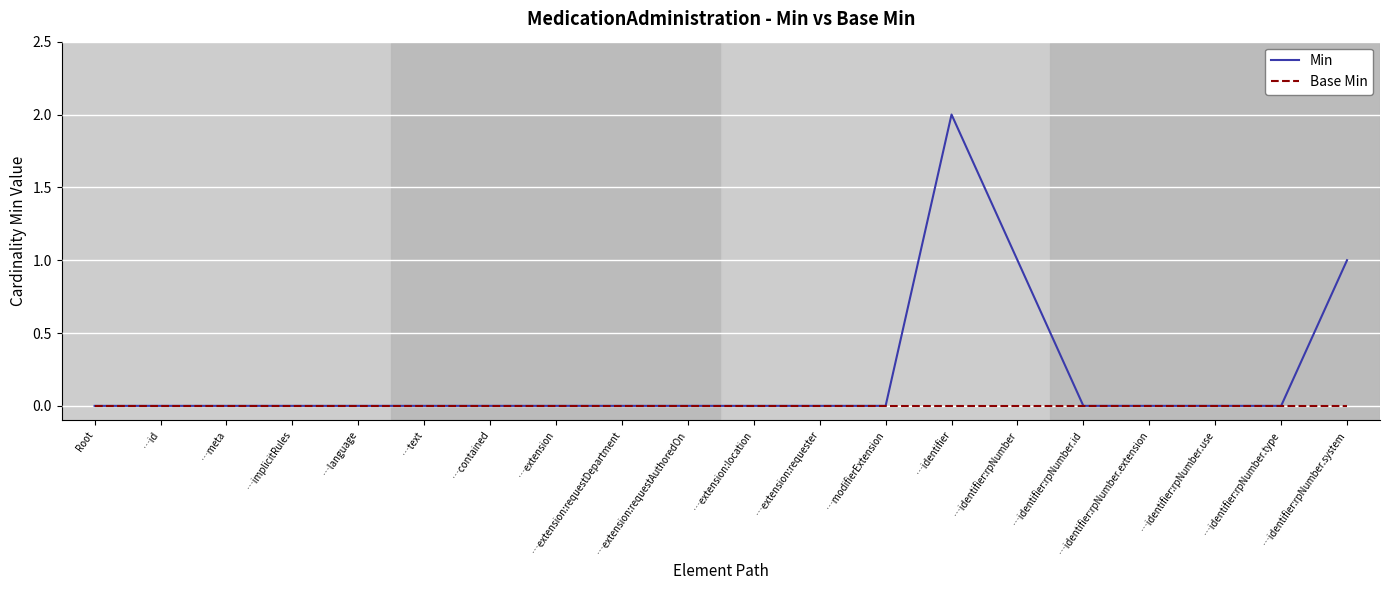

Which category has the highest value in the Min series?

…identifier